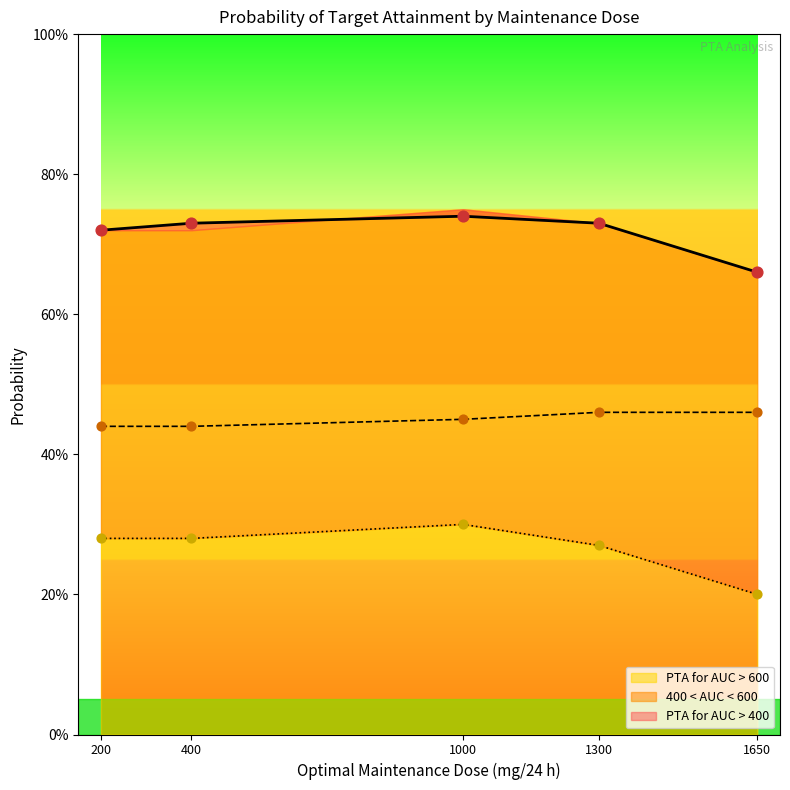

Which series has the widest spread of Y values?

PTA for AUC > 600